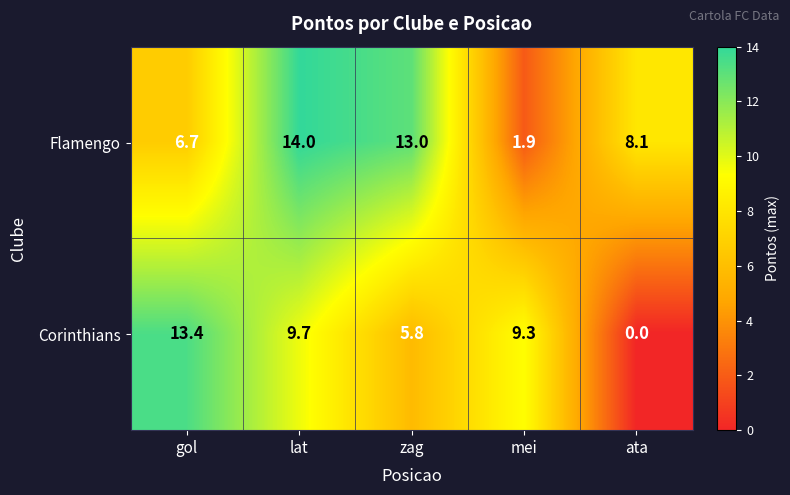

At which category is the sum across all series the highest?

lat